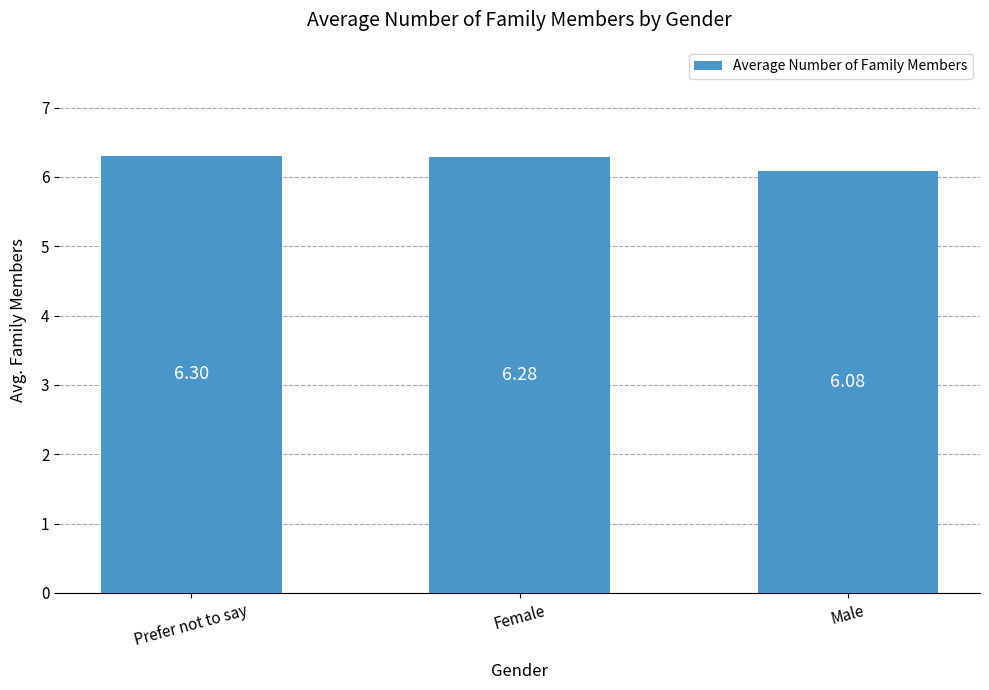

What value does the data have at Prefer not to say?

6.3